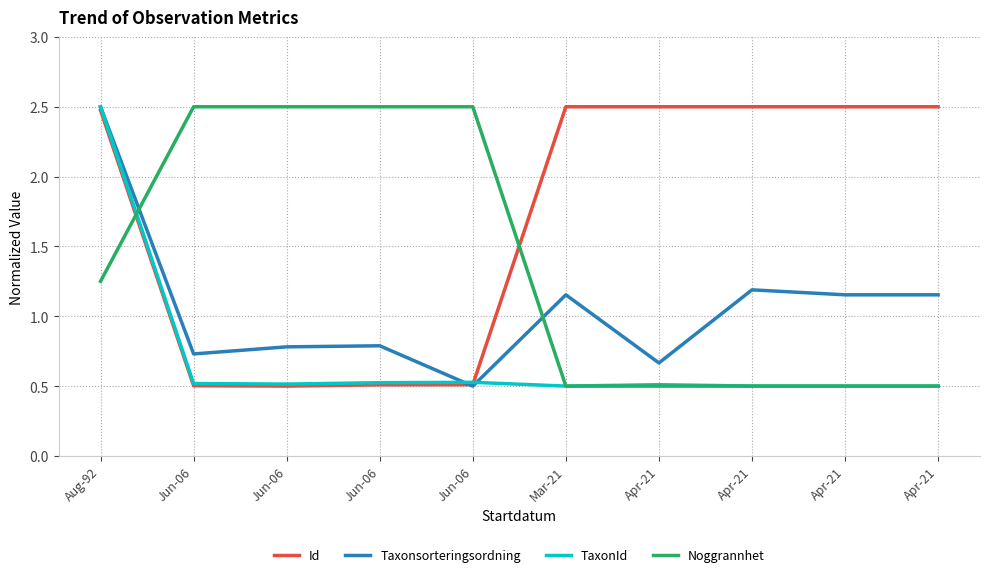

Count the Noggrannhet values in the range 0 to 2.

6